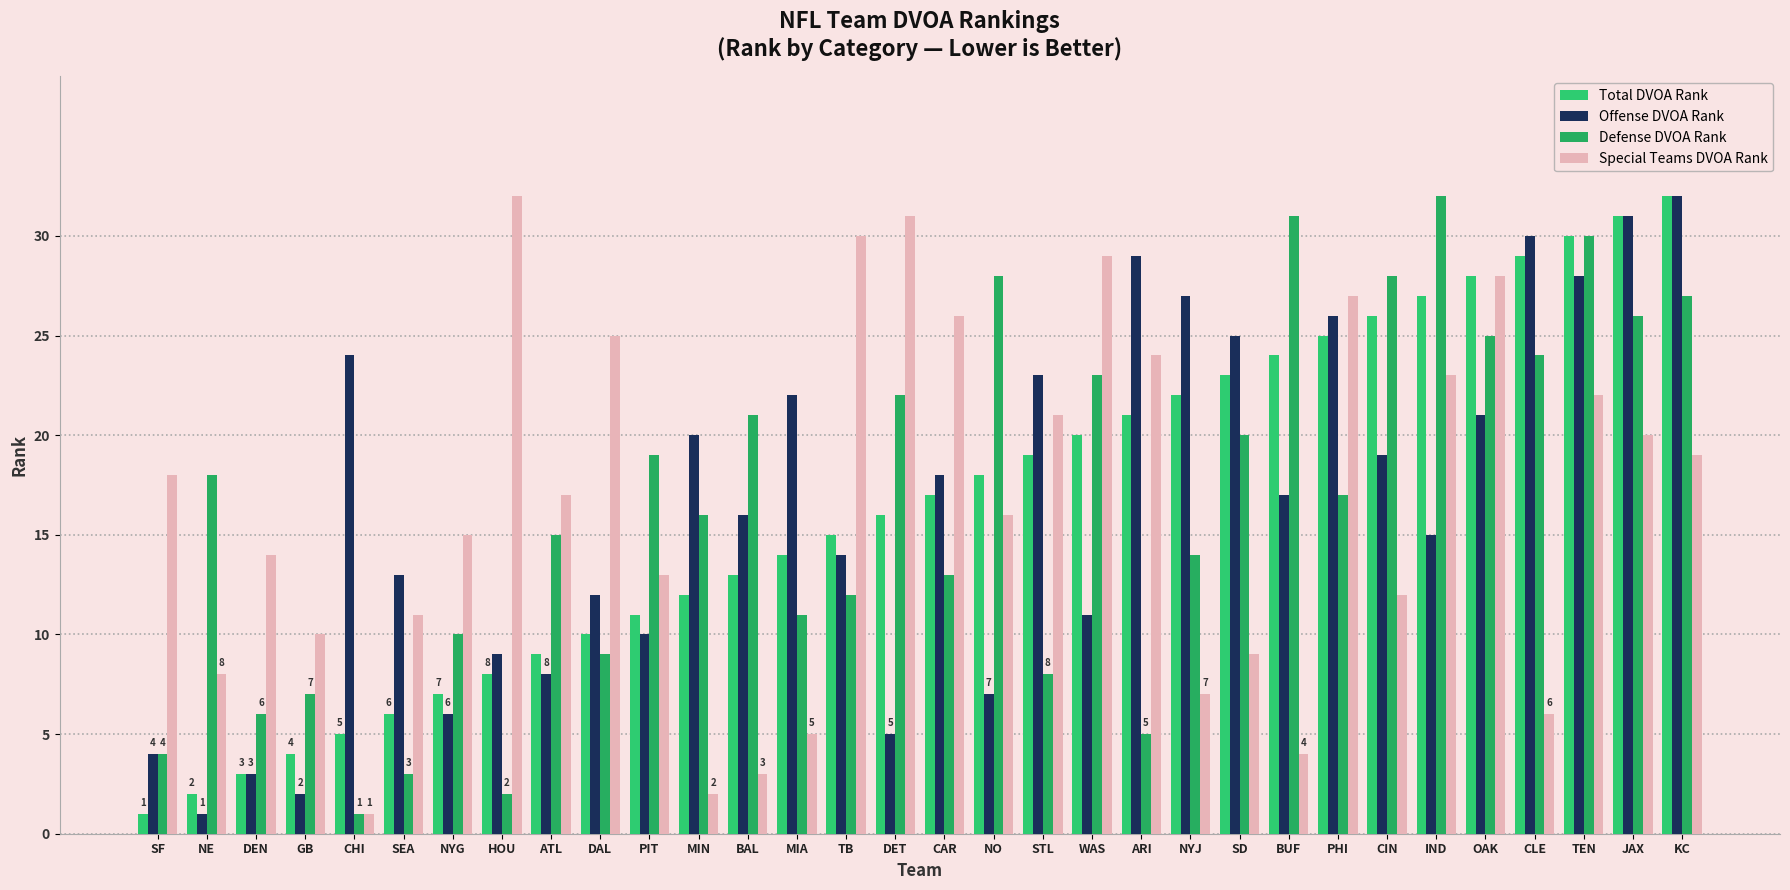

What is the difference between the highest and lowest values at NYG?

9